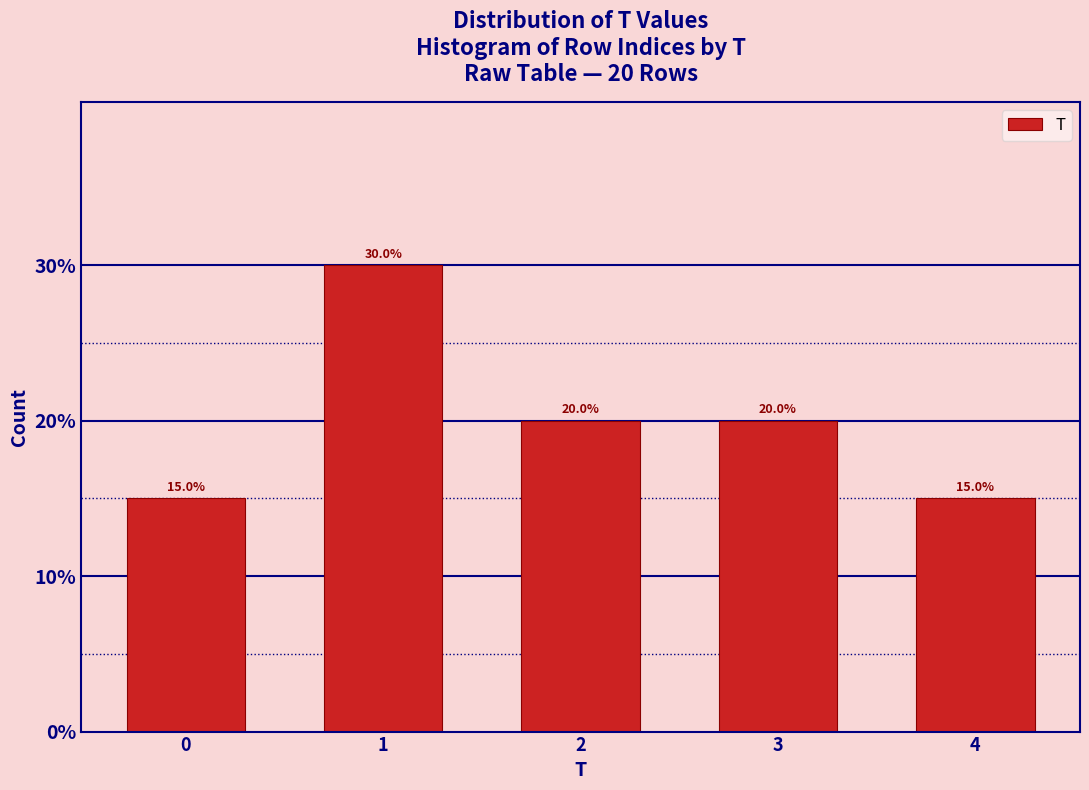

Reading right to left, transcribe all the data shown in this chart.

15	20	20	30	15